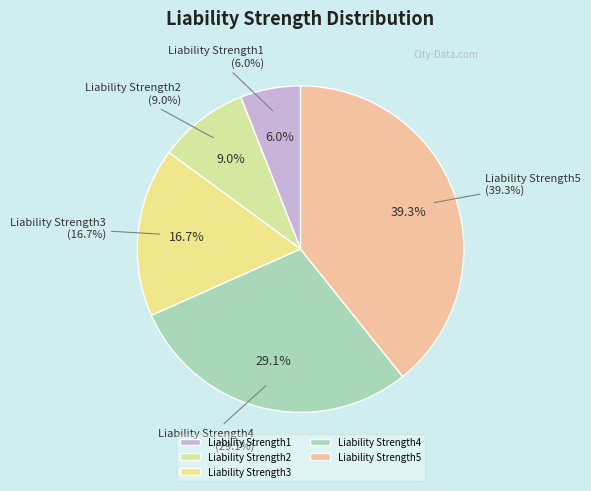

True or false: Liability Strength1 accounts for 16% of the total.

False